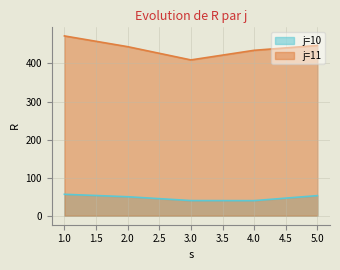

Rank the categories by j=11 value from lowest to highest.

3, 4, 2, 5, 1